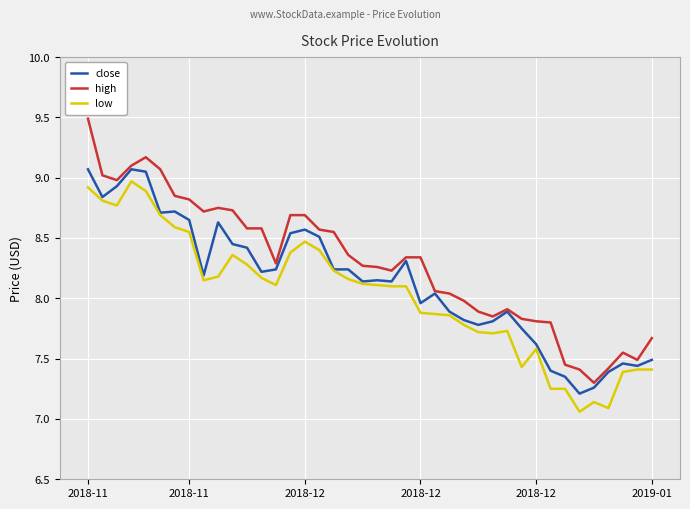

Which series has the largest total across all categories?

high